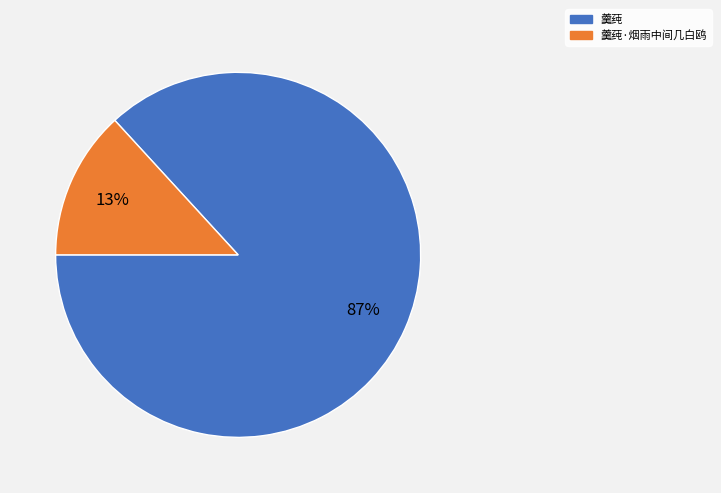

The 羹莼 slice represents 87% of the pie. True or false?

True